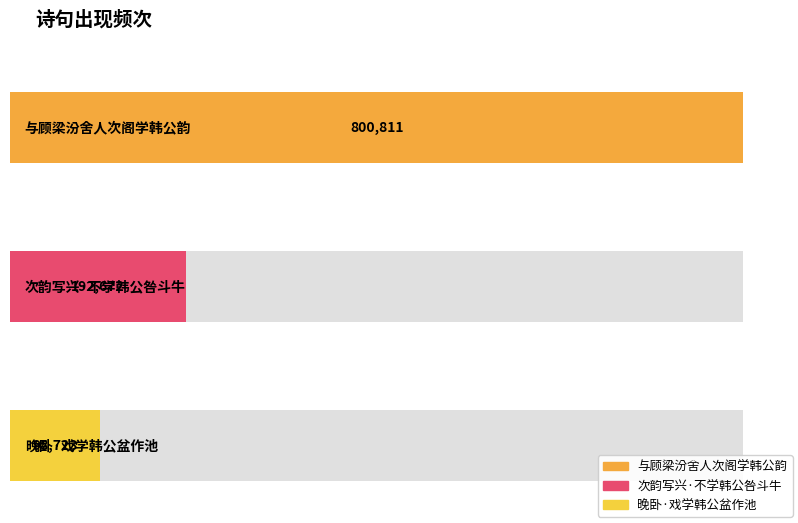

Reading right to left, list all the values displayed in this chart.

98723	192672	800811